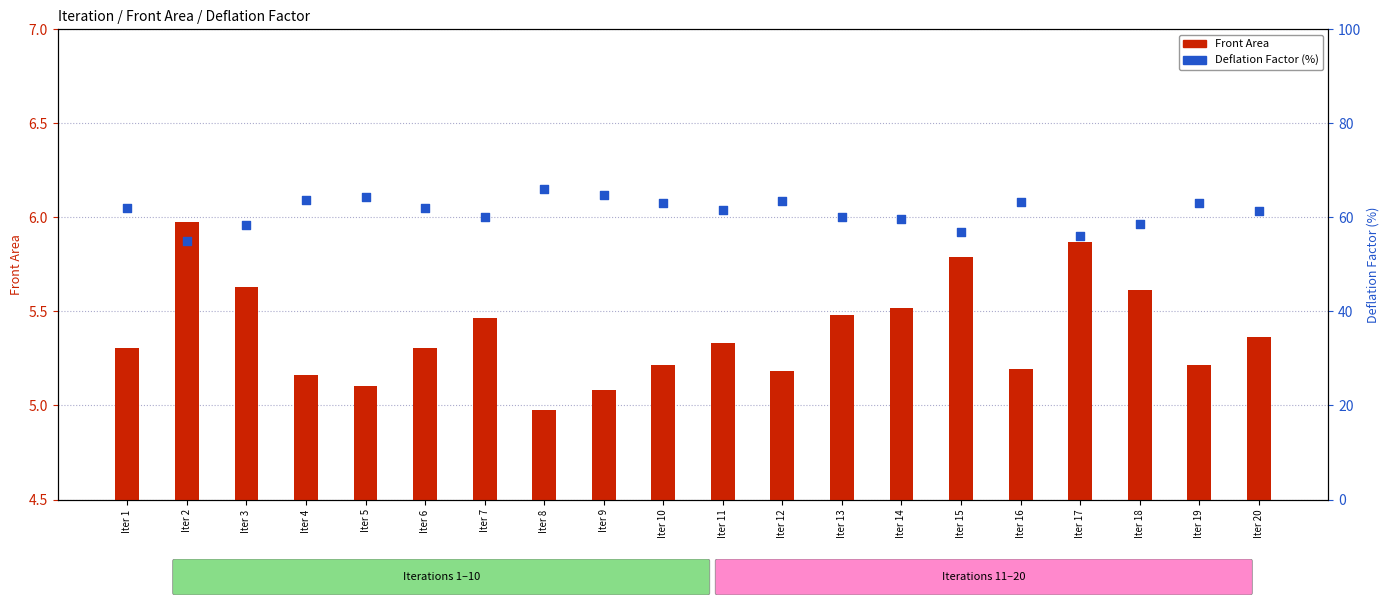

Which series reaches the minimum Y coordinate?

Front Area